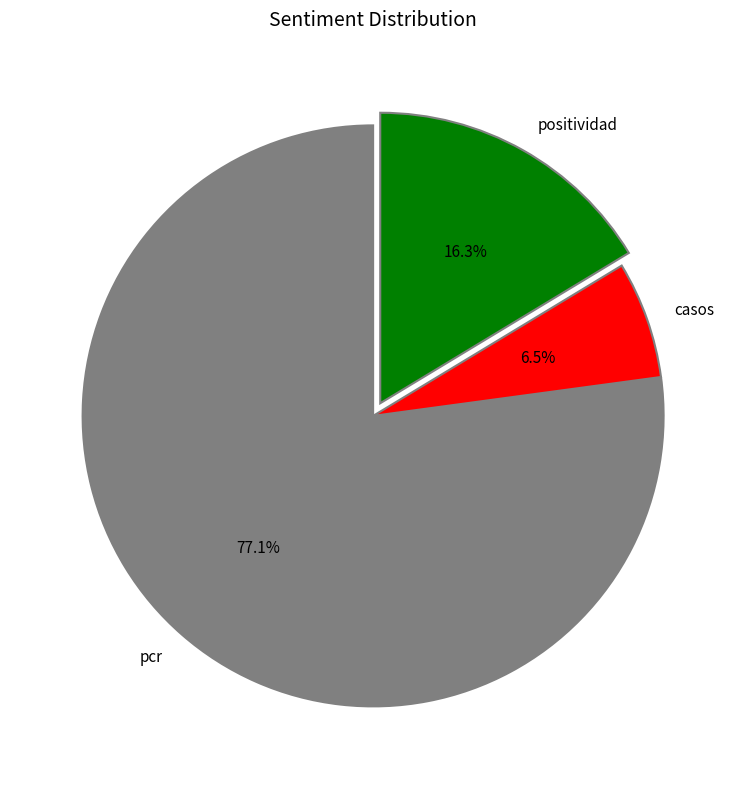

How many segments does this pie chart have?

3